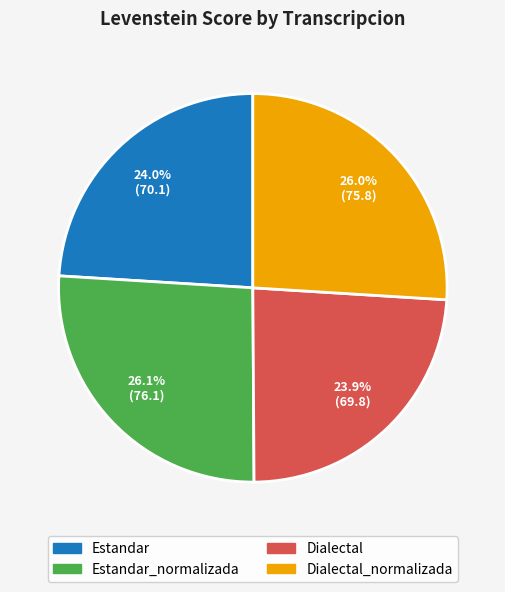

What is the total percentage of Estandar_normalizada and Estandar?

50.1%